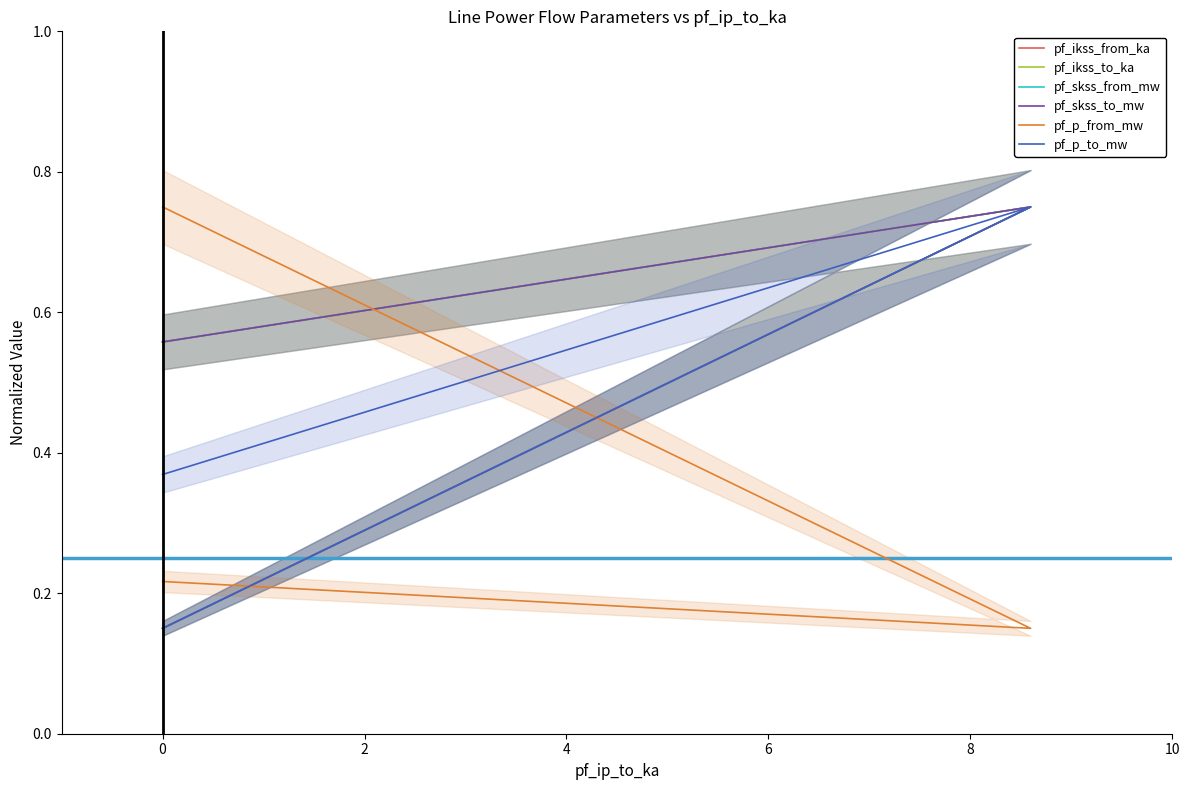

The value of pf_ikss_to_ka at 0 is 0.2. True or false?

False